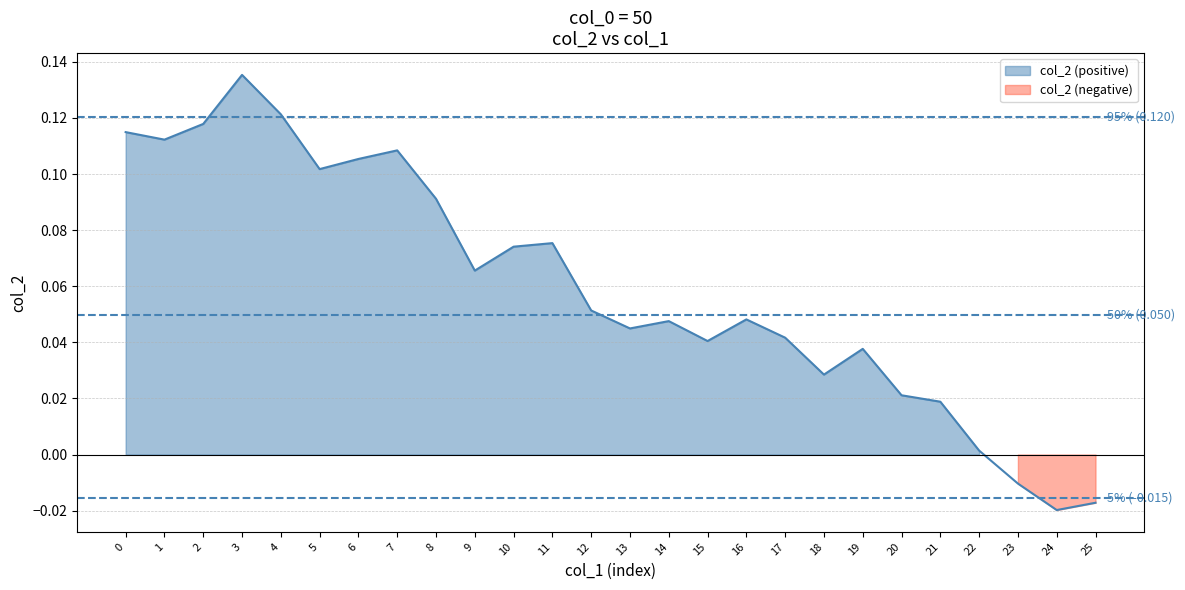

True or false: the data has more than 0 interior local peaks.

True